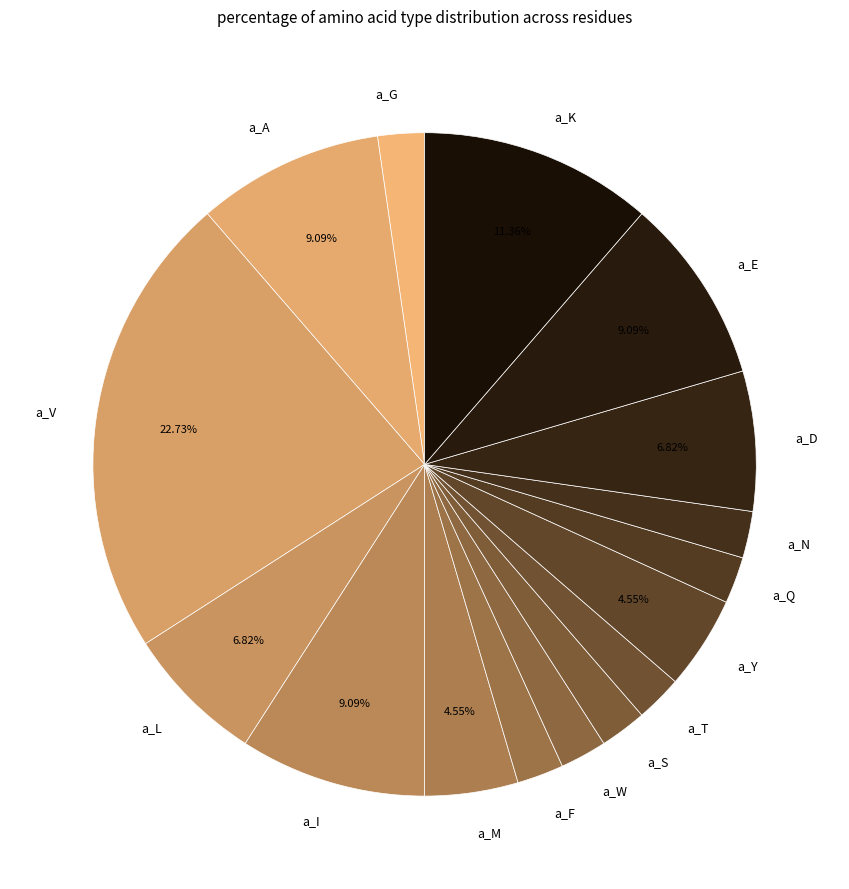

What is the ratio of the value at a_M to the value at a_G?

2.0